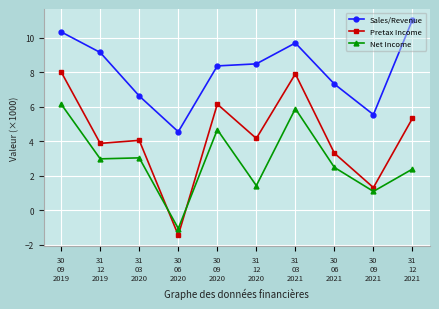

True or false: Net Income has more than 1 points higher than both neighbors.

True